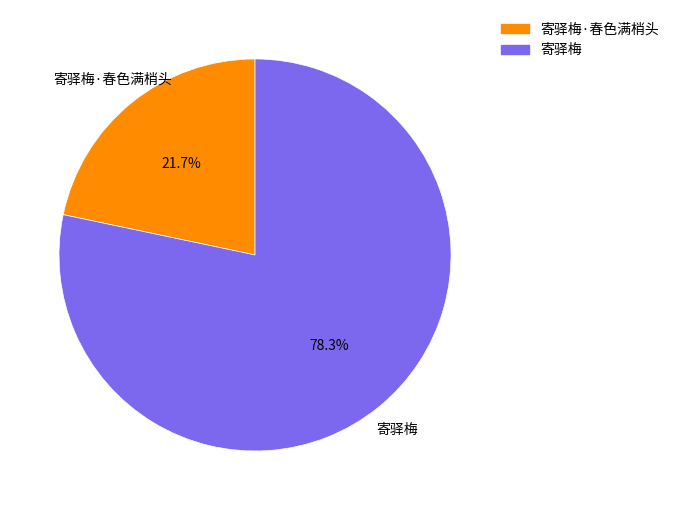

Is there any slice that represents more than half of the pie?

Yes